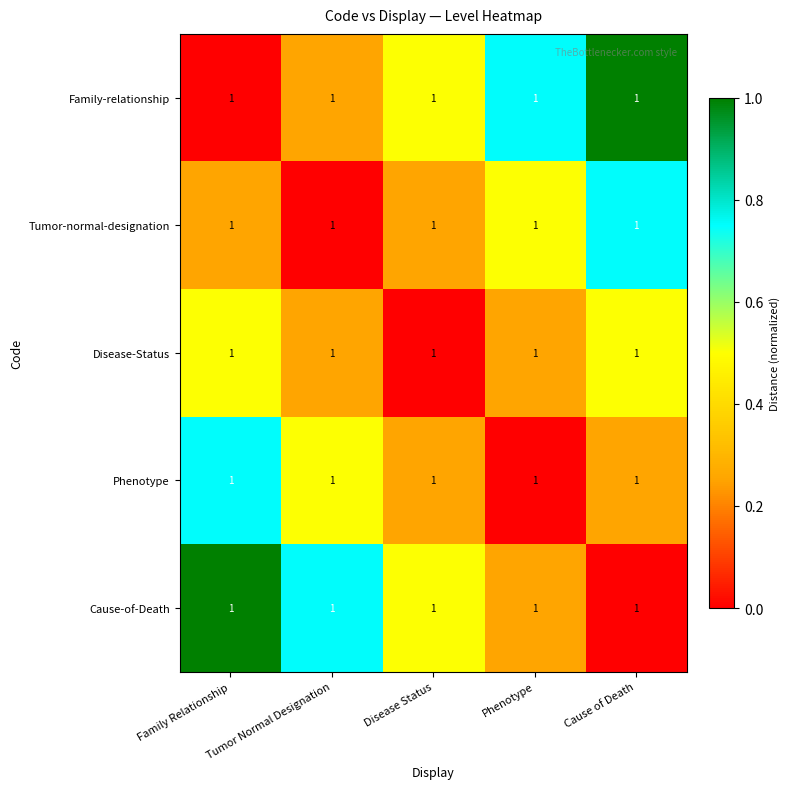

At which category does the chart reach its peak across all series?

Cause of Death